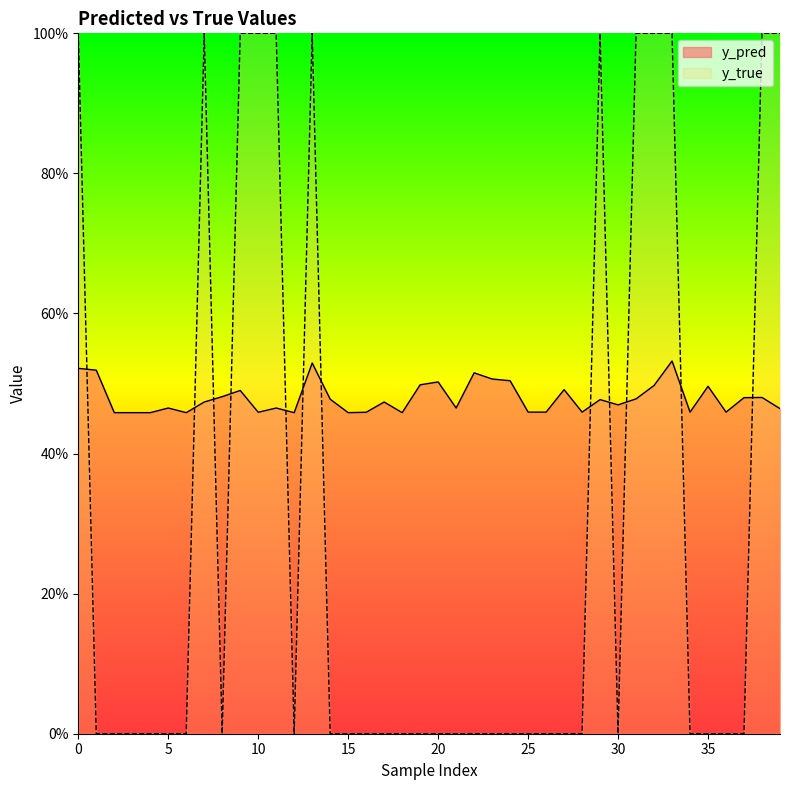

What is the value of the y_pred point at the 2nd from the left?

0.5